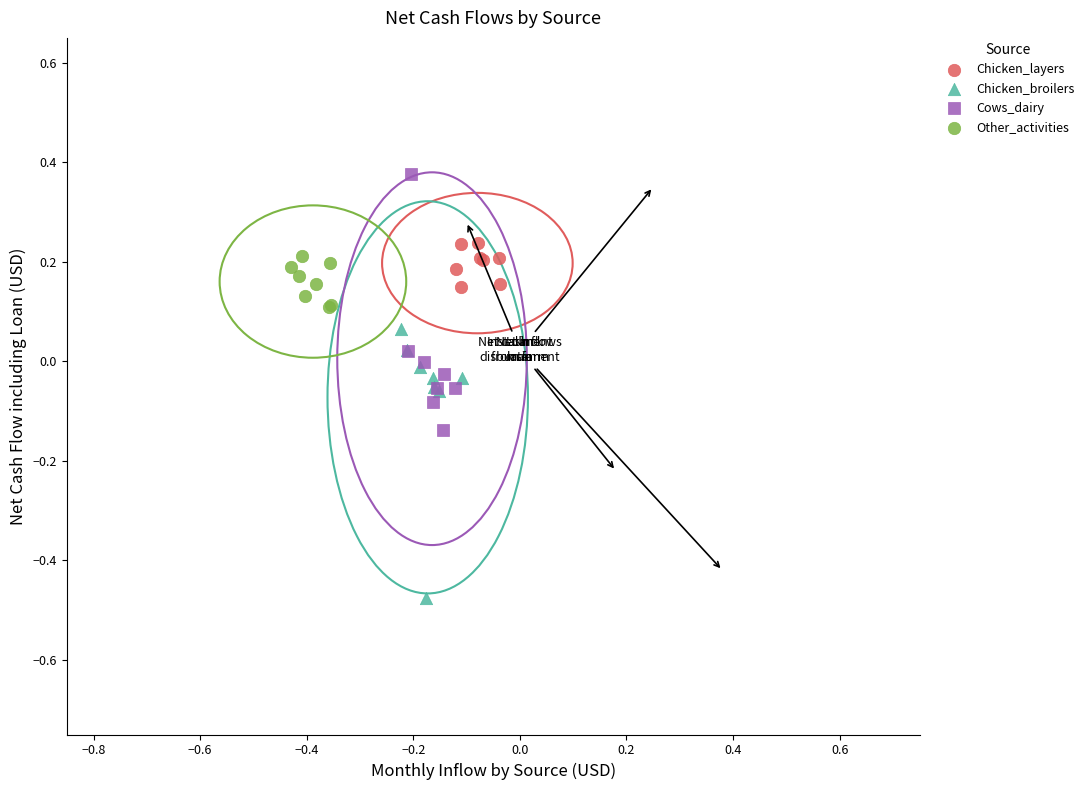

Which series contains the highest Y value?

Cows_dairy